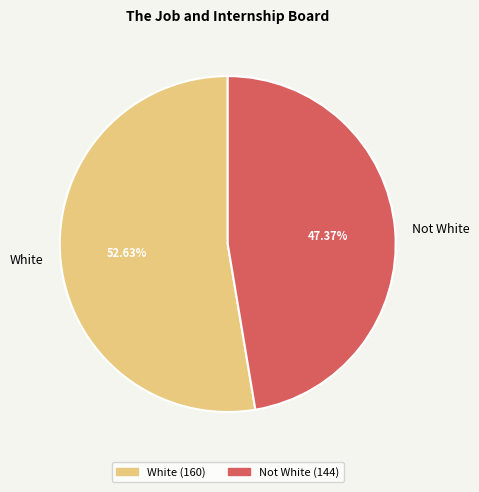

Count the number of slices in the pie.

2